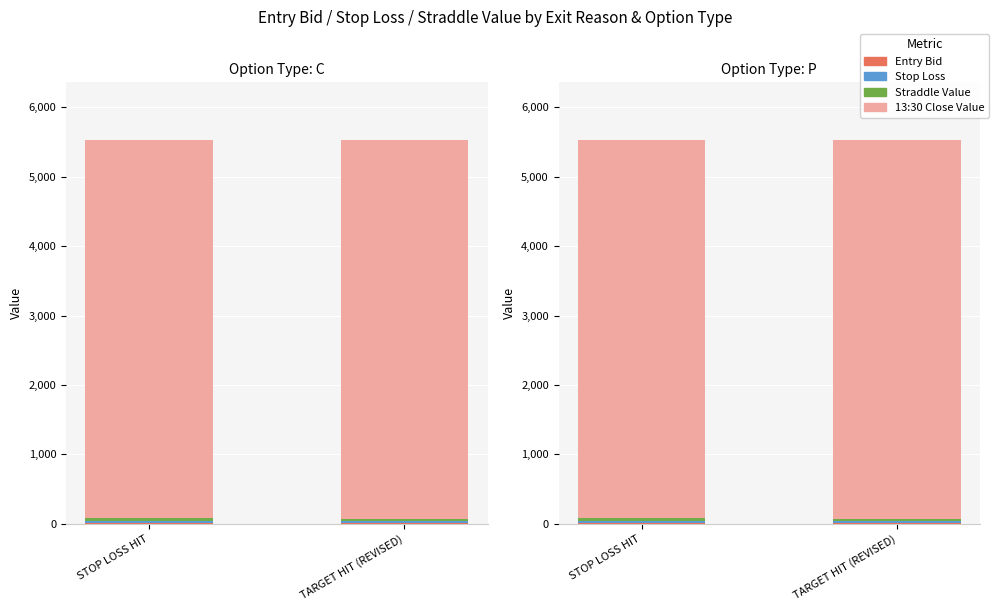

Are the bars horizontal?

No